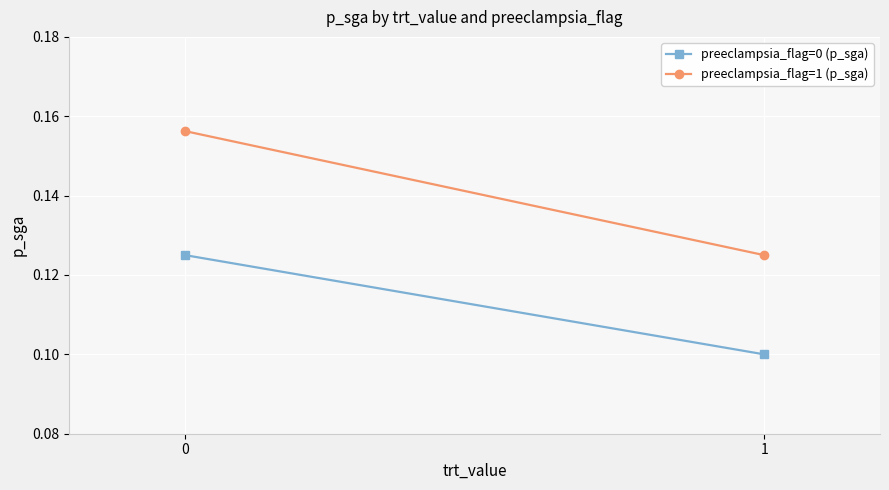

What is the value of the preeclampsia_flag=0 (p_sga) point at the 2nd from the left?

0.1